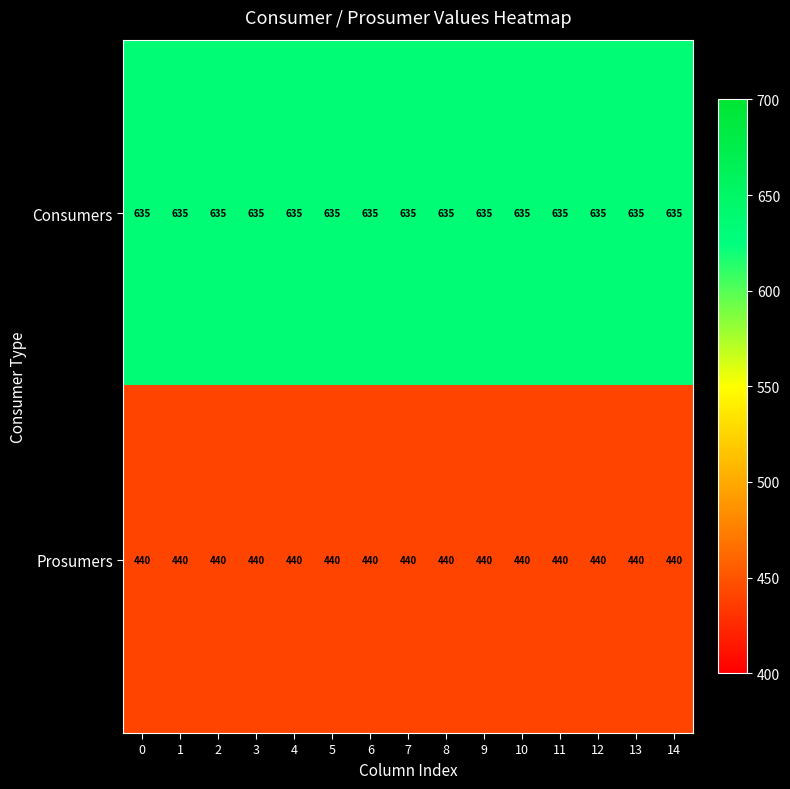

At how many categories does at least one series exceed 487?

15